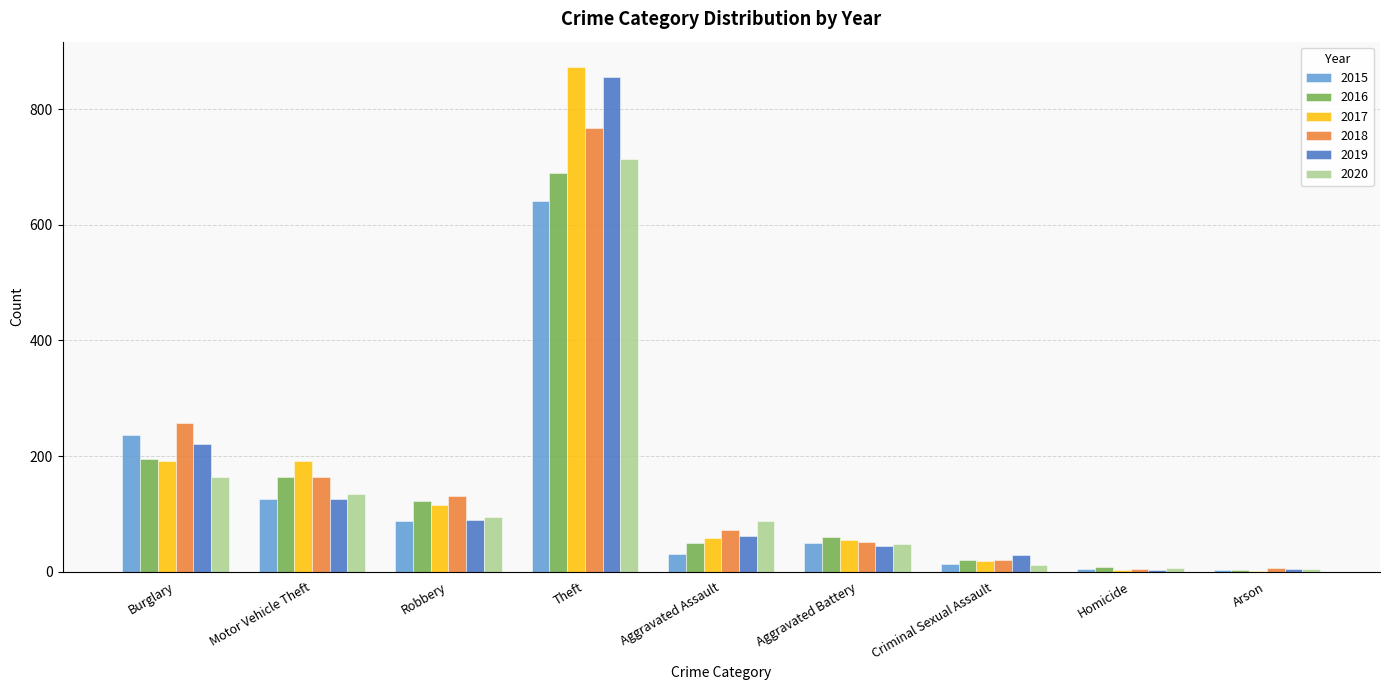

What is the total value across all series at Aggravated Battery?

309